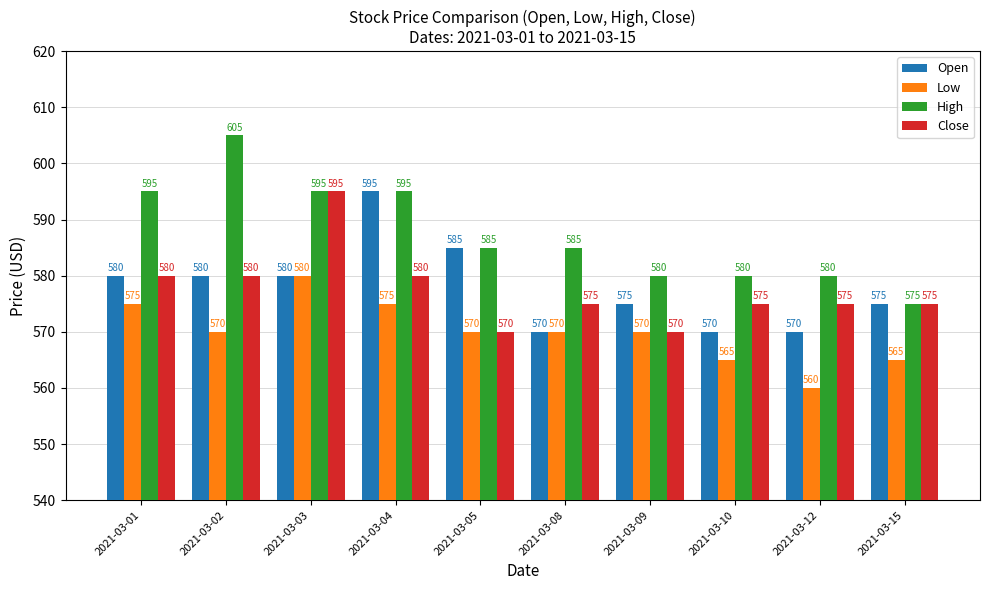

What is the difference between the second highest and second lowest values in the High series?

15